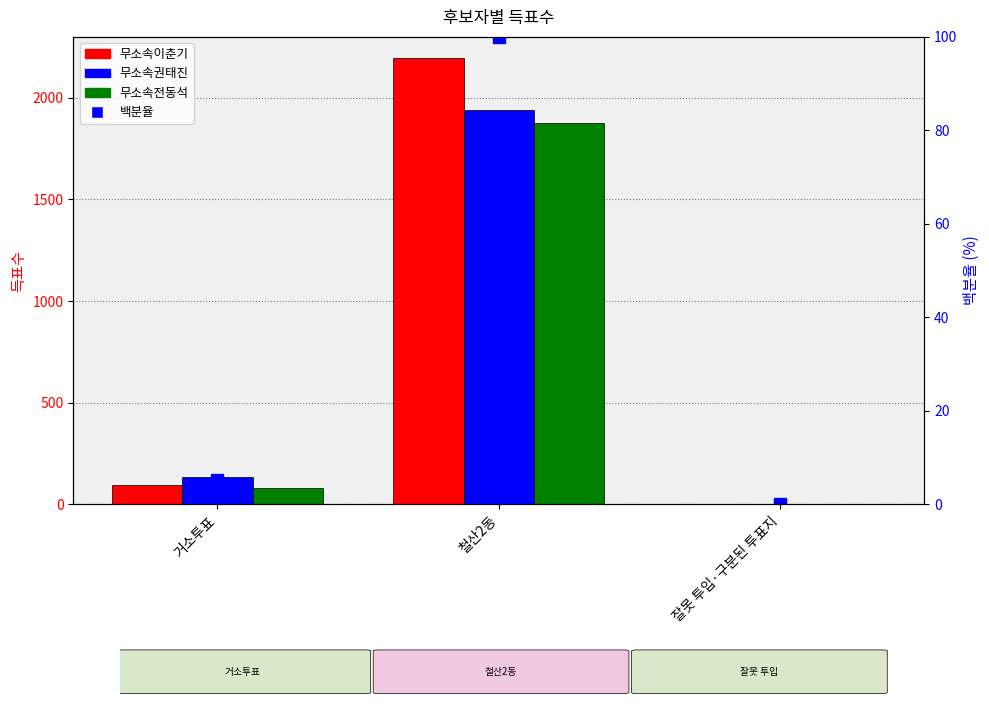

Rank the series at 잘못 투입·구분된 투표지 from lowest to highest value.

백분율, 무소속권태진, 무소속전동석, 무소속이춘기